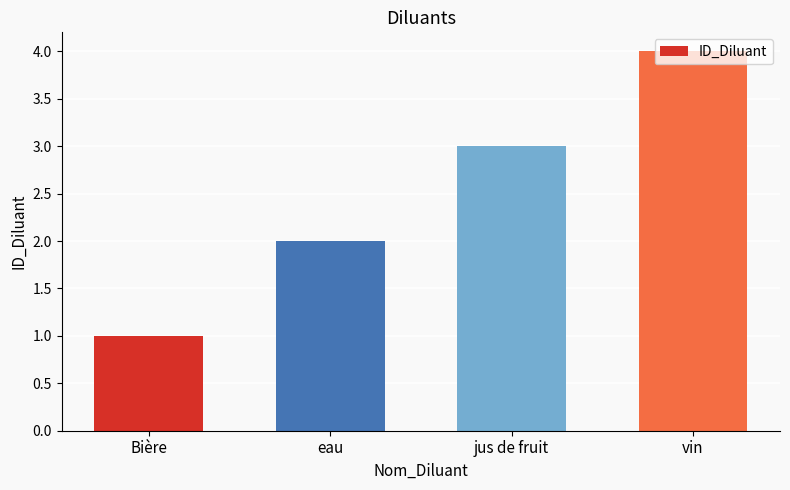

What is the difference between the values at Bière and eau?

1